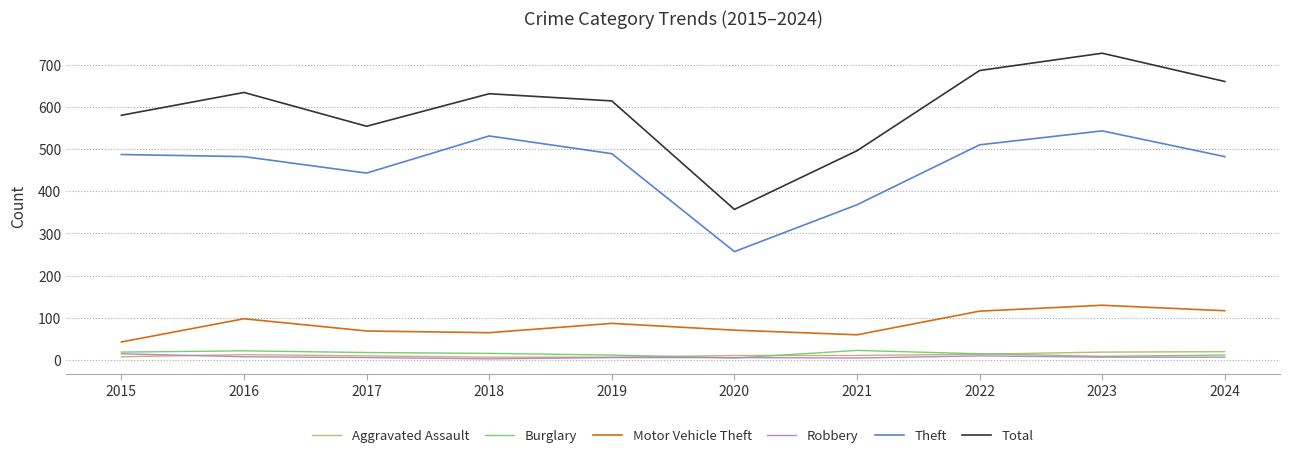

Where does the Motor Vehicle Theft series first go above 87?

2016